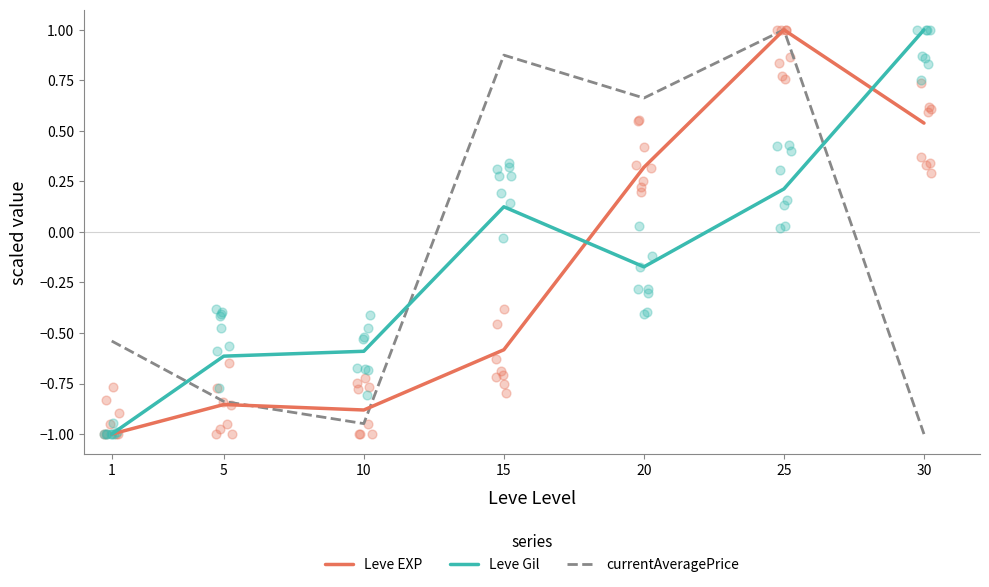

Which series reaches the minimum Y coordinate?

Leve EXP